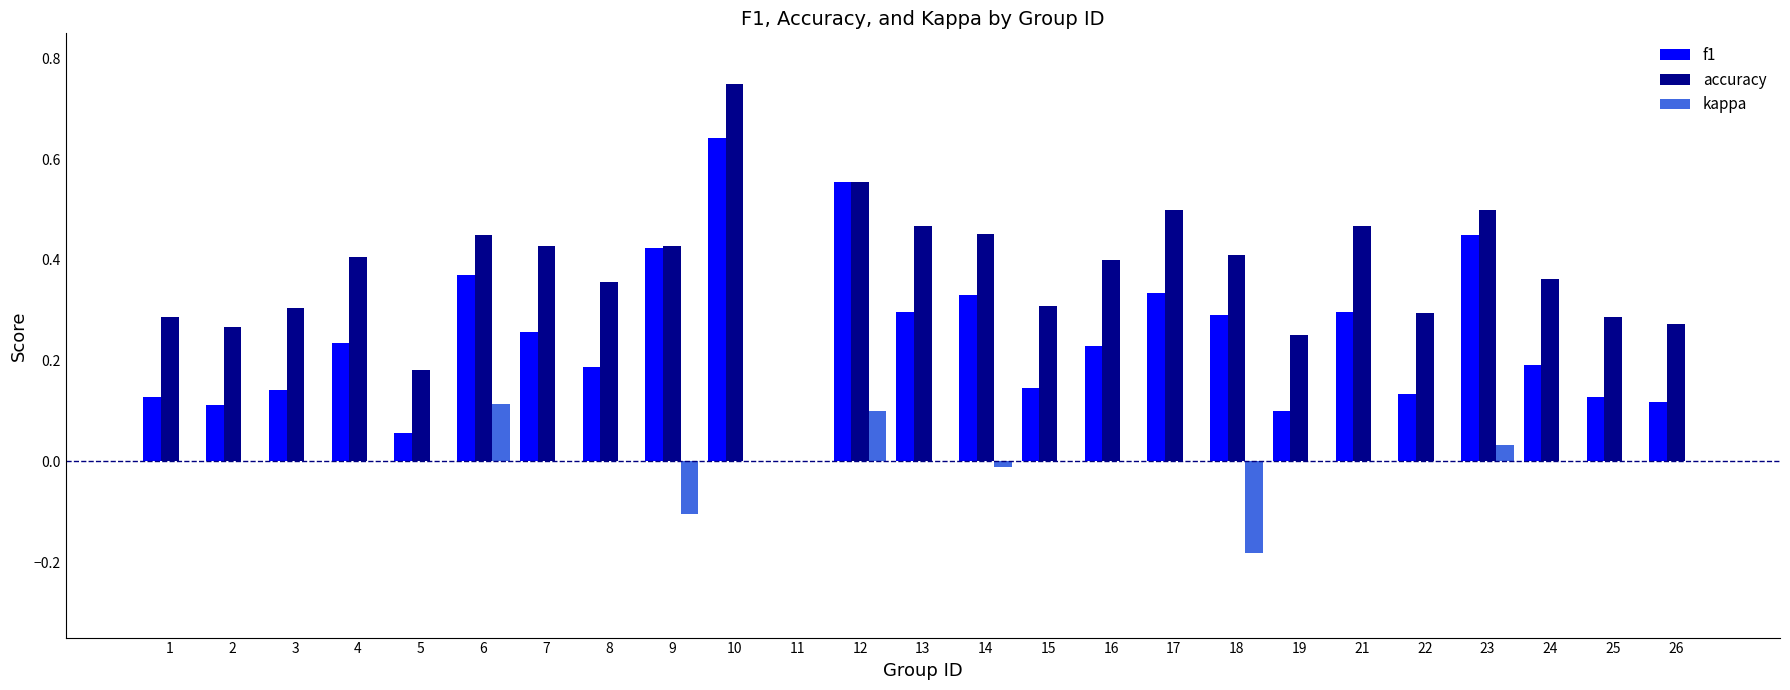

True or false: f1 has a value of 0.1 at 5.

True